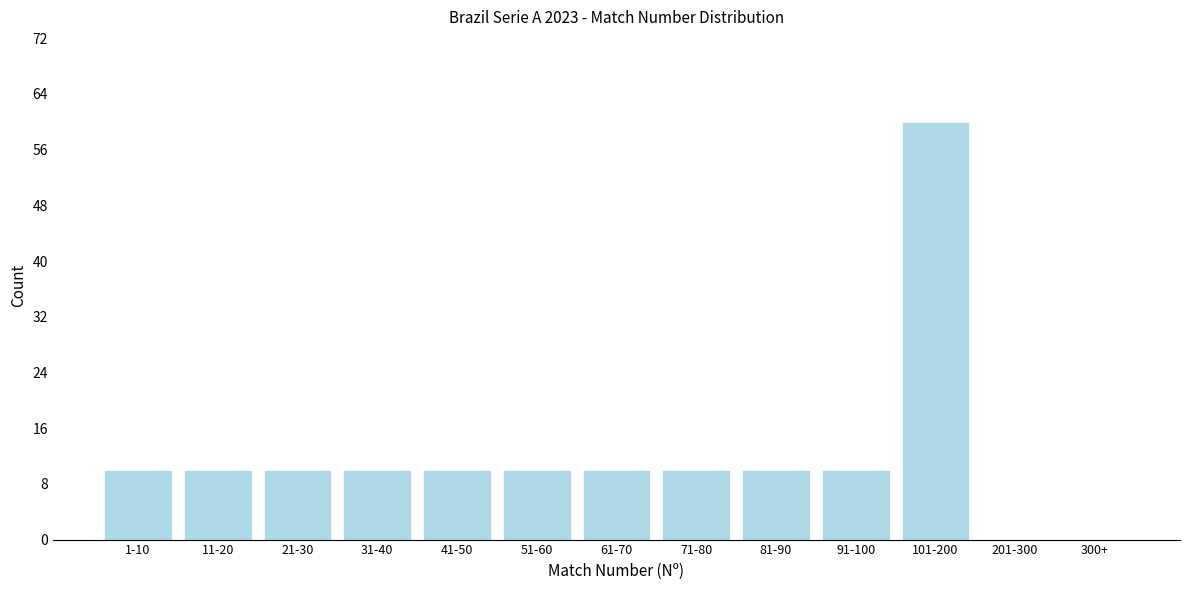

Reading left to right, what are all the values shown in this chart?

1-10=10	11-20=10	21-30=10	31-40=10	41-50=10	51-60=10	61-70=10	71-80=10	81-90=10	91-100=10	101-200=60	201-300=0	300+=0